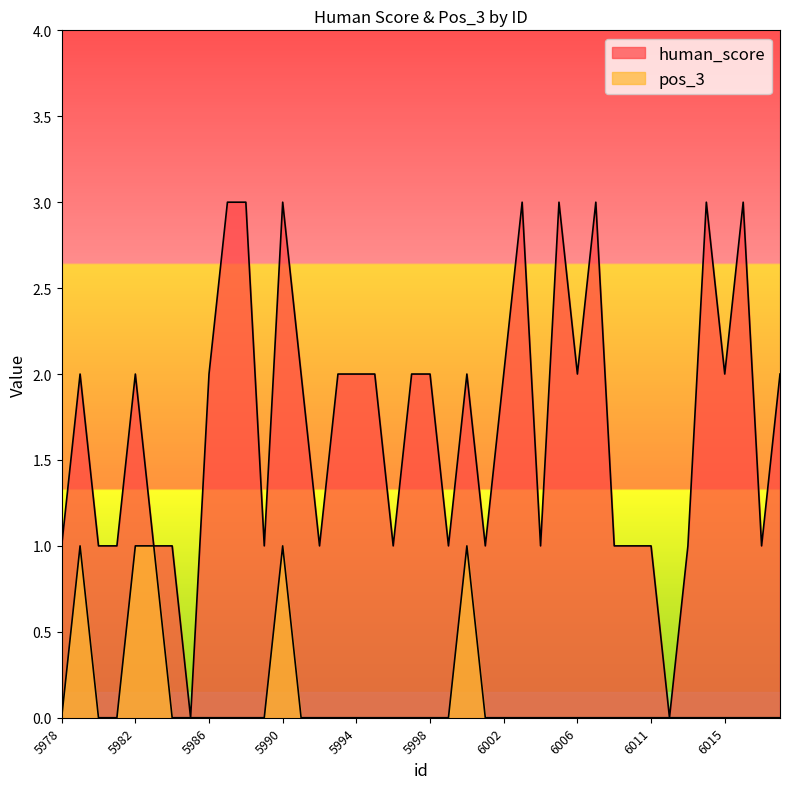

Between 5987 and 5980, which is larger?

5987